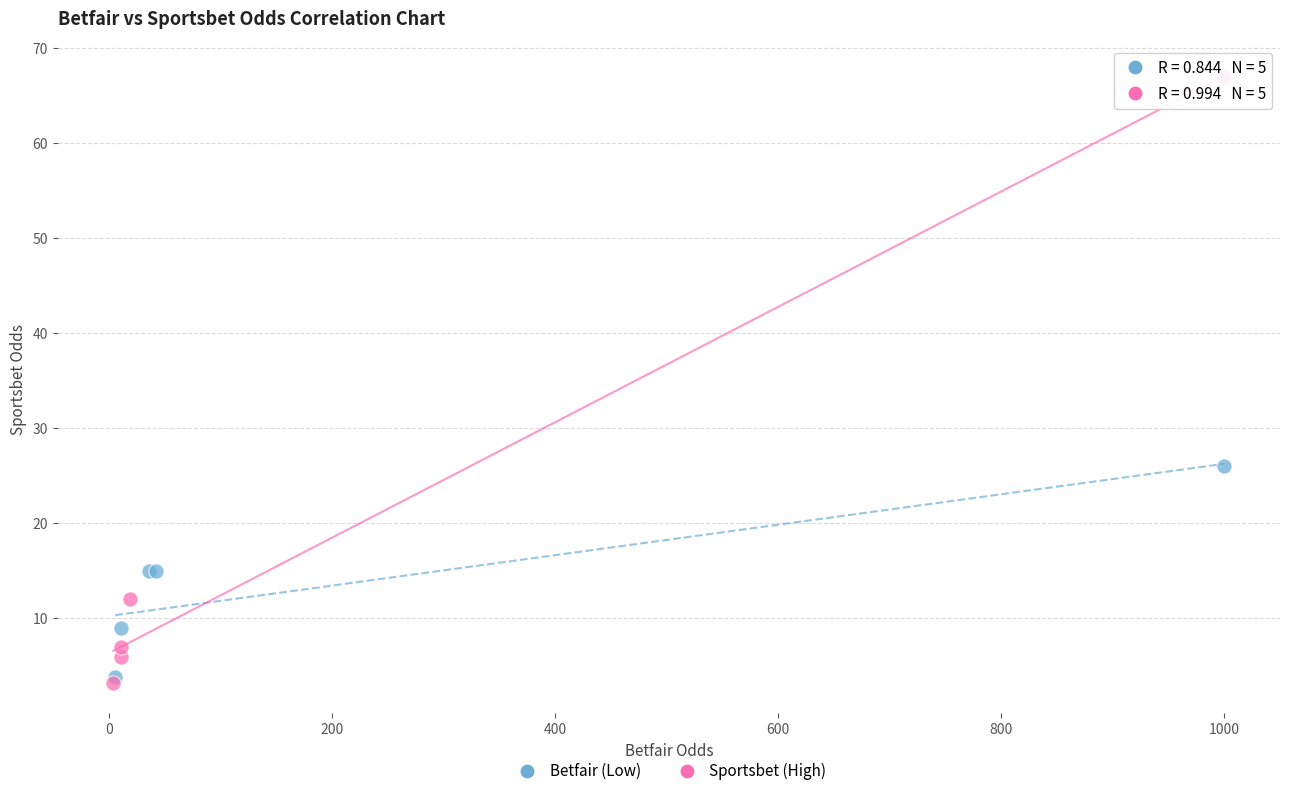

What are all the series names shown in the legend?

Betfair (Low), Sportsbet (High)